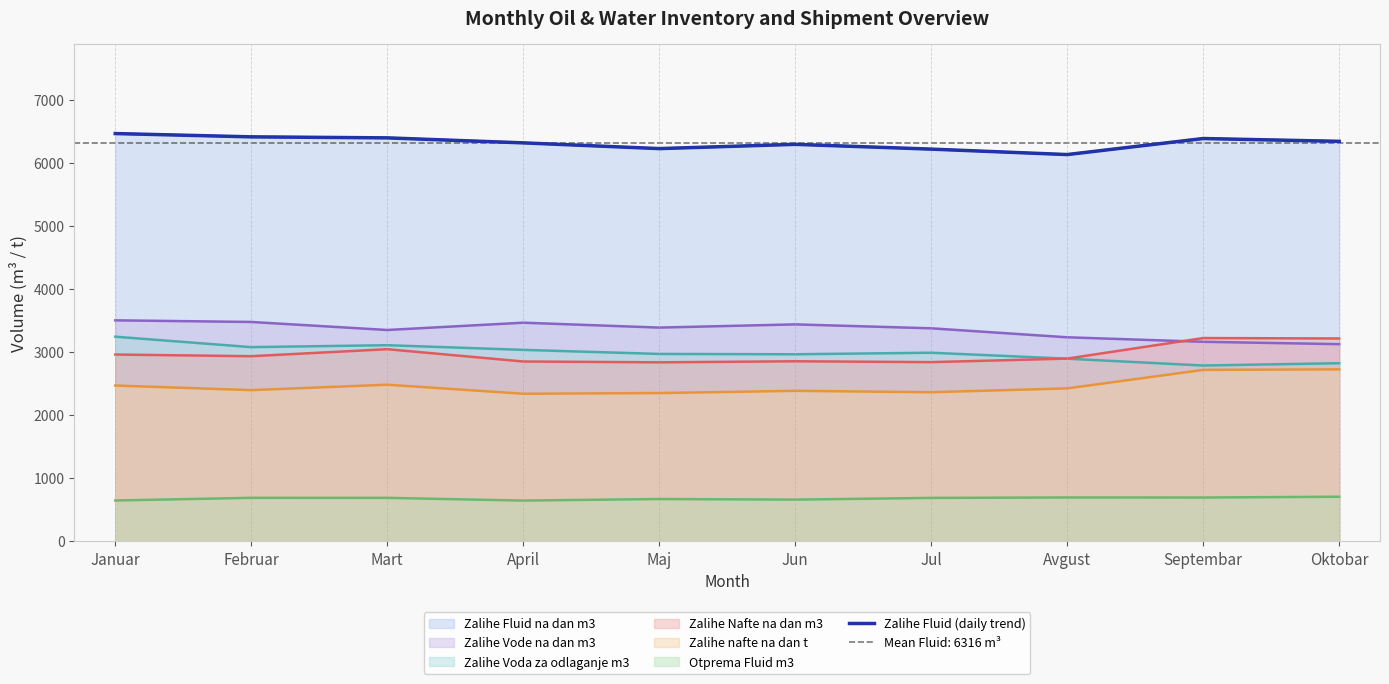

What is the difference between the values at Septembar and Maj?

159.7